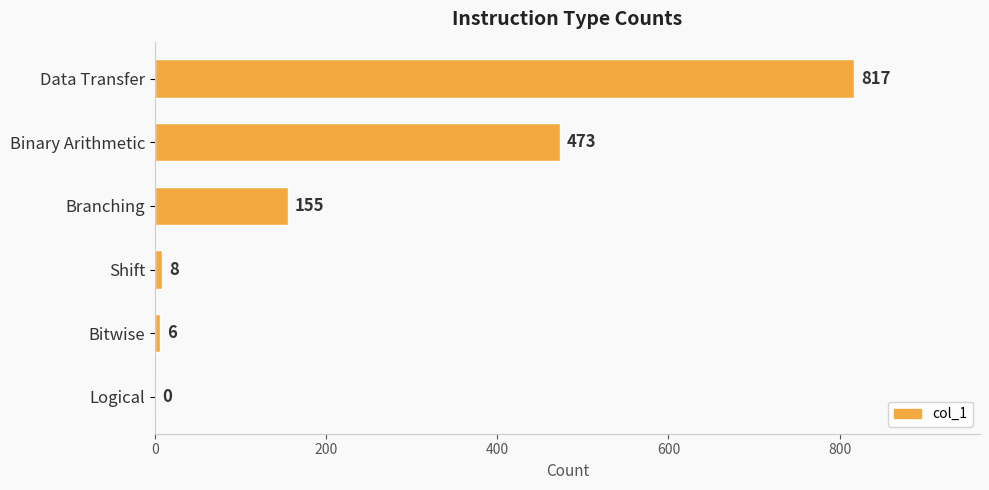

Count the number of data series in this chart.

1